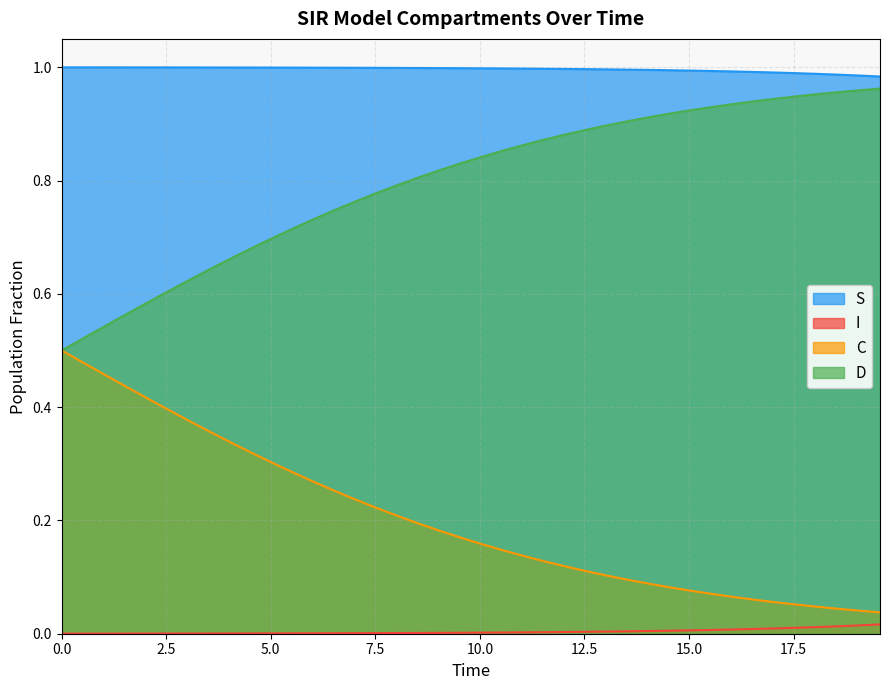

True or false: I and D intersect in this chart.

False